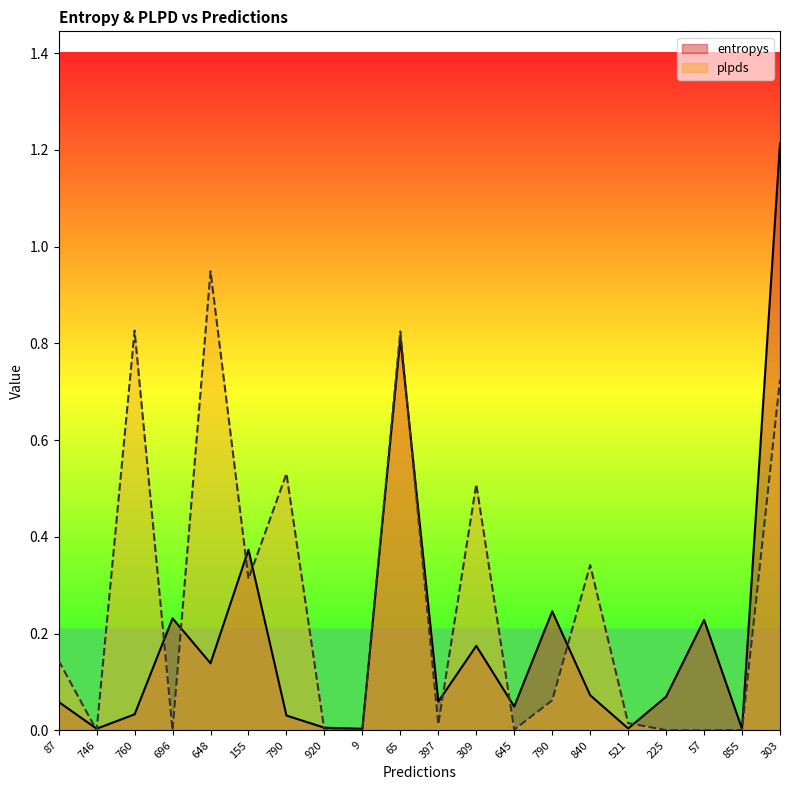

How many series are shown in this chart?

2